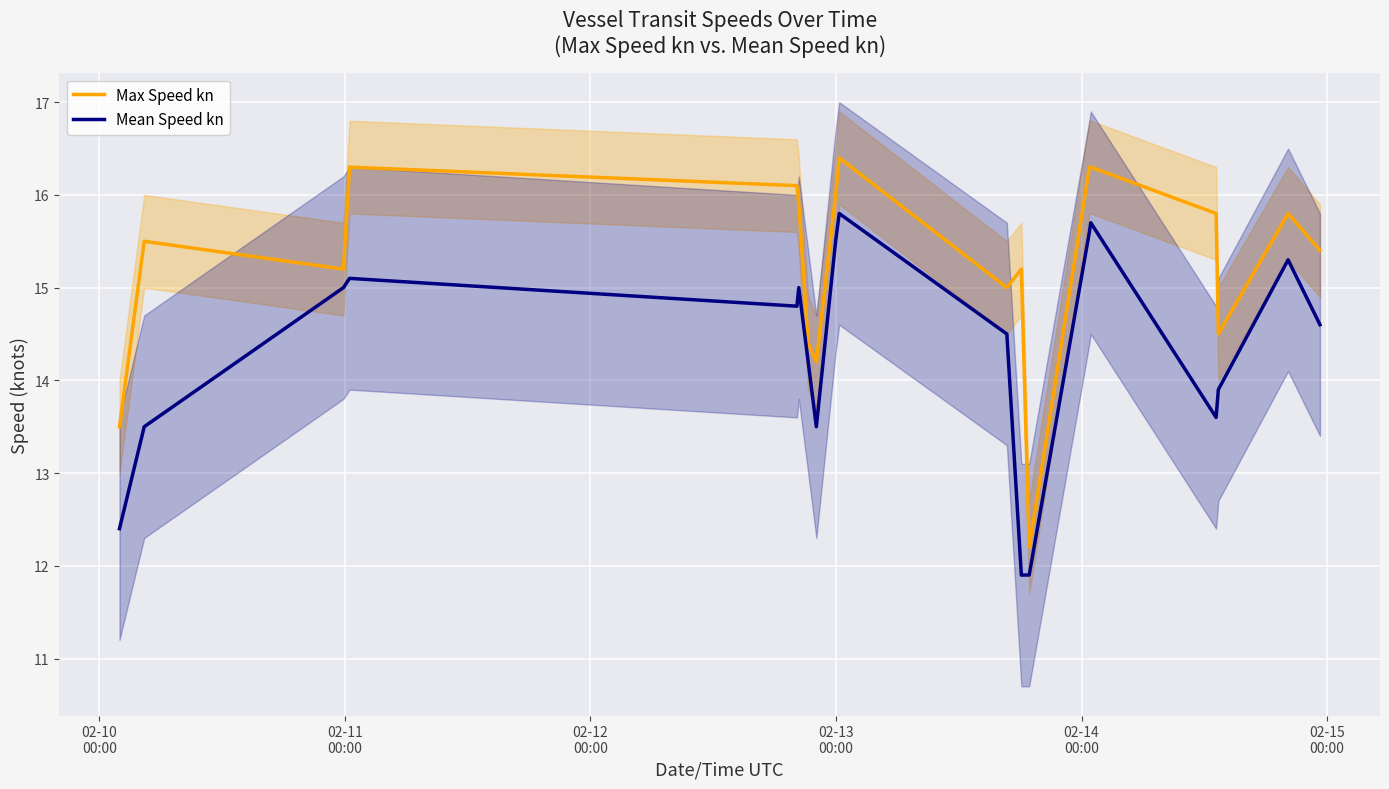

Which series has the largest total across all categories?

Max Speed kn